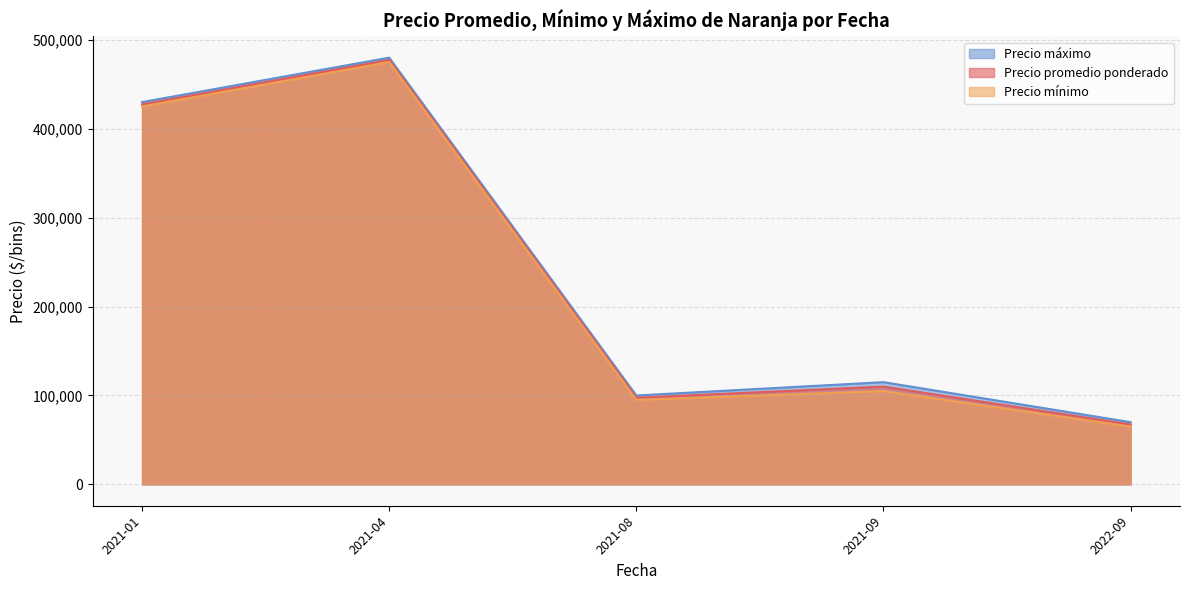

Which category has the highest value across all series?

2021-04